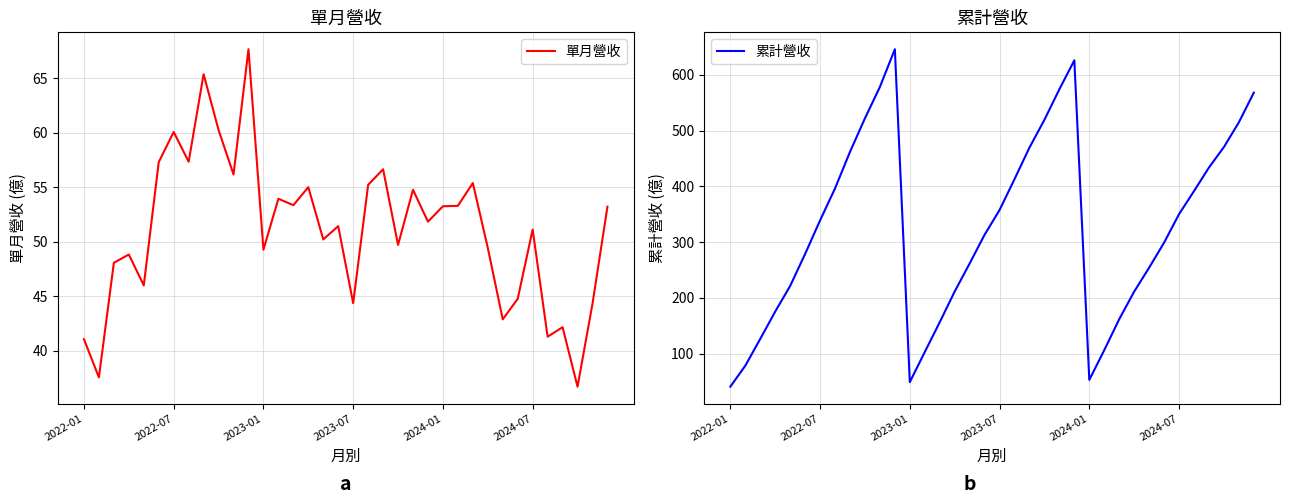

How many values in the 單月營收 series exceed 51?

20